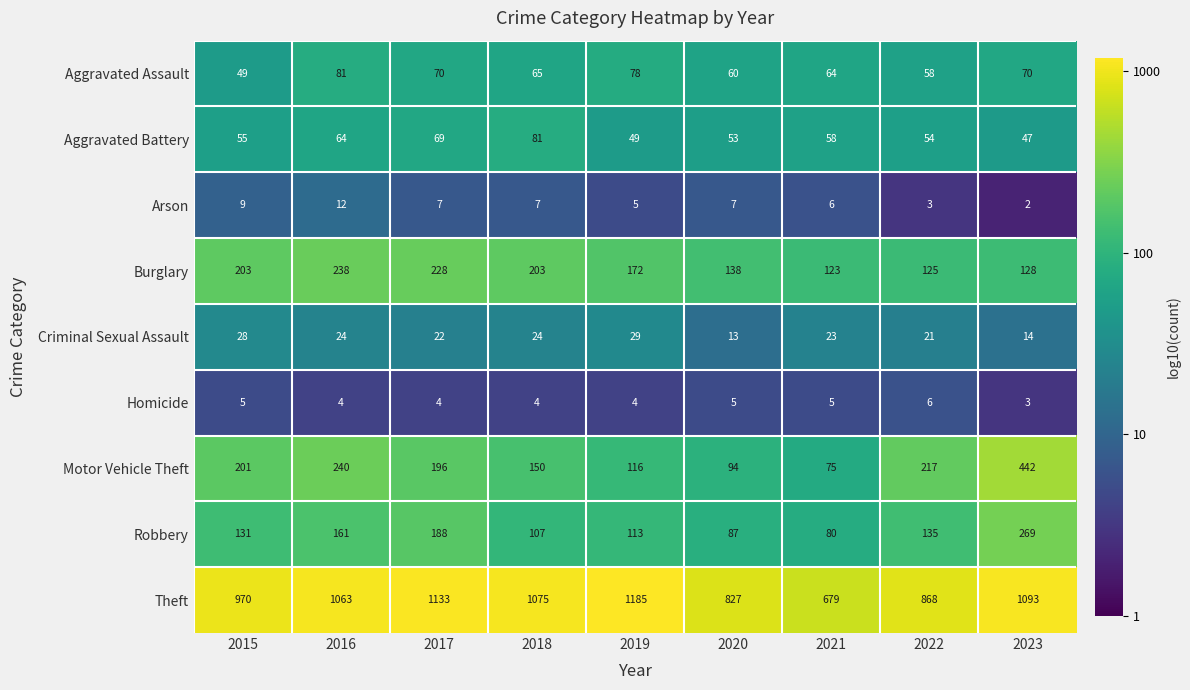

The Burglary series shows 238 at 2016. True or false?

True